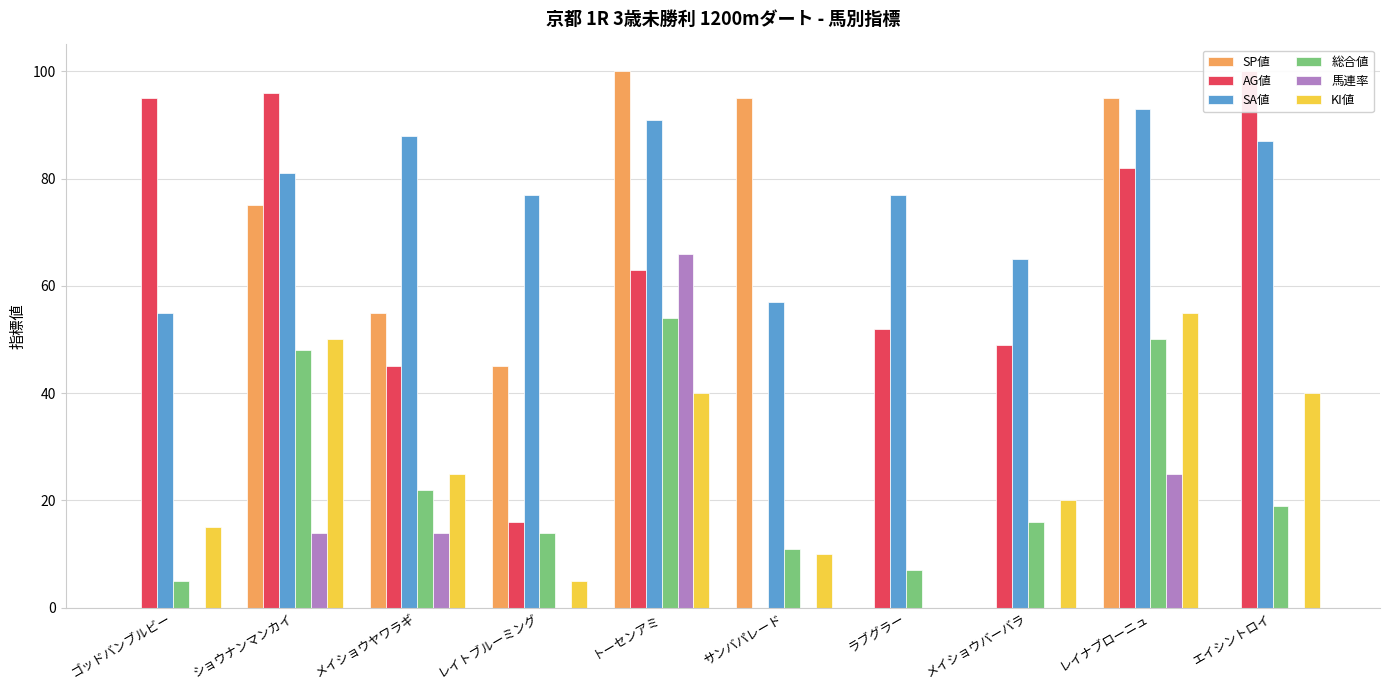

What is the label of the 2nd bar from the left?

ショウナンマンカイ